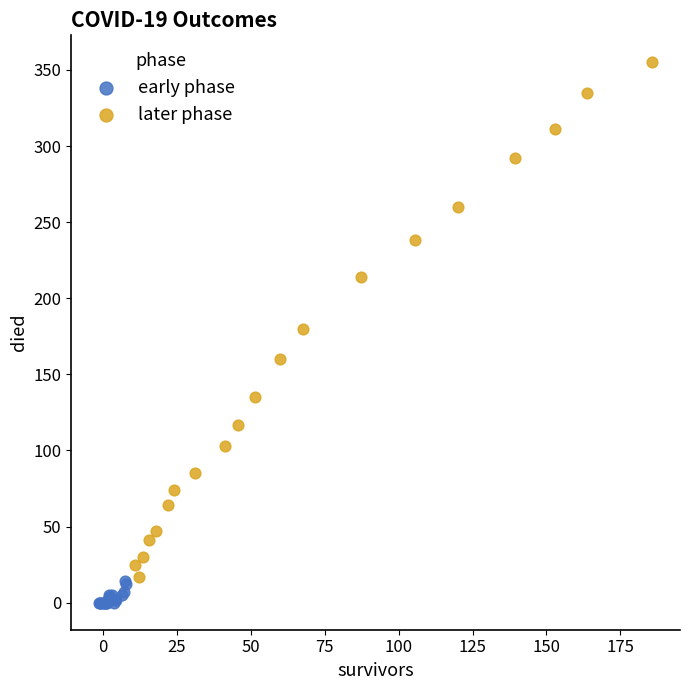

Which series contains the highest Y value?

later phase